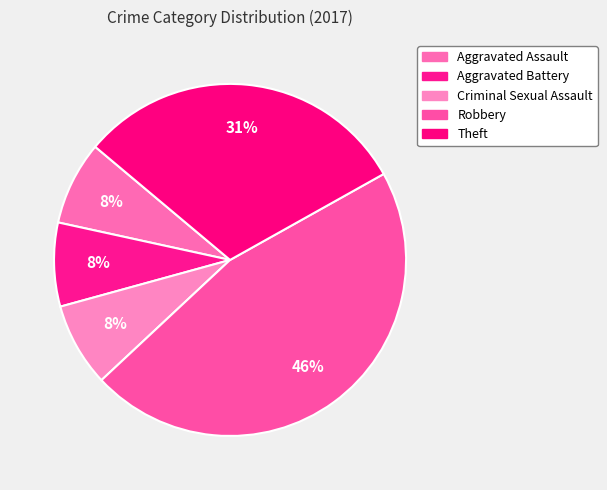

What is the largest slice in the pie chart?

Robbery